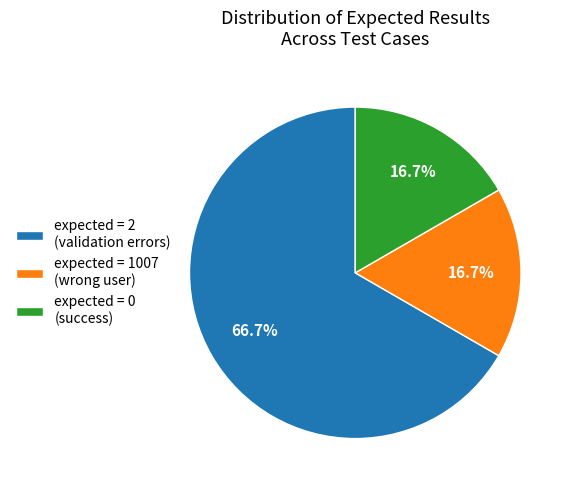

Which has a higher value, expected = 2 (validation errors) or expected = 0 (success)?

expected = 2 (validation errors)